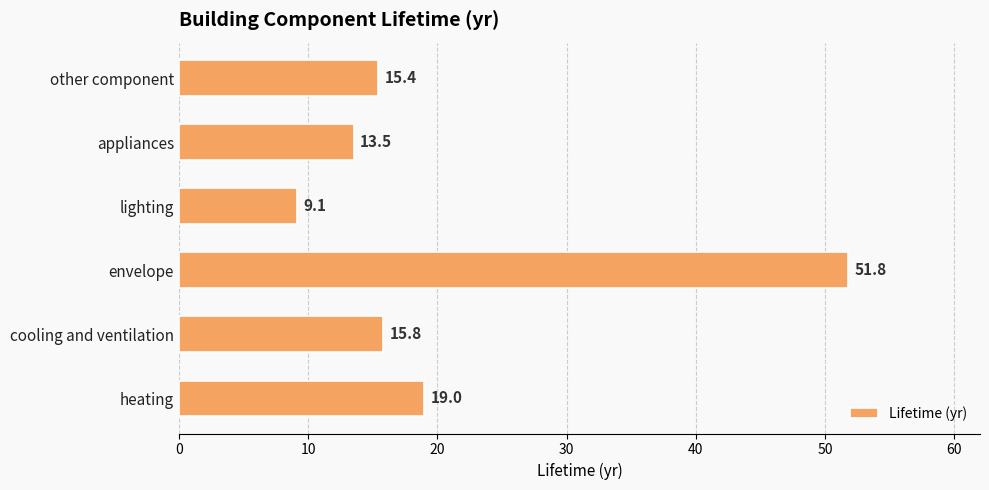

Are the bars horizontal?

Yes